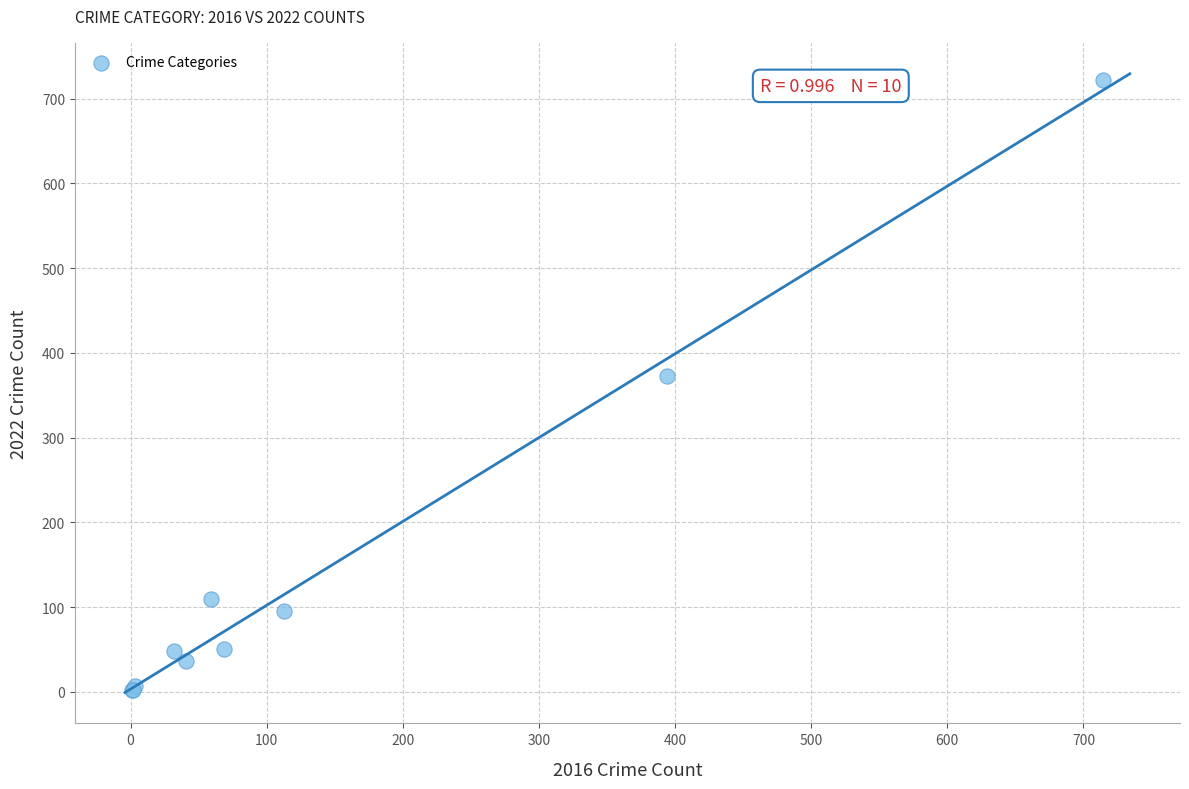

What Y value in the scatter plot is closest to 362?

372